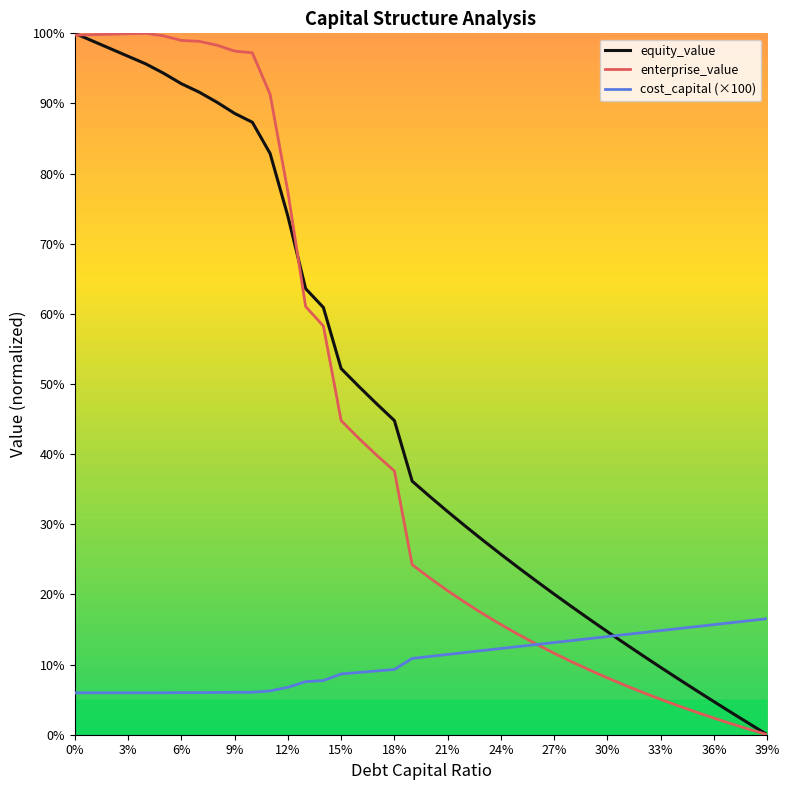

What is the greatest value displayed?

100.0